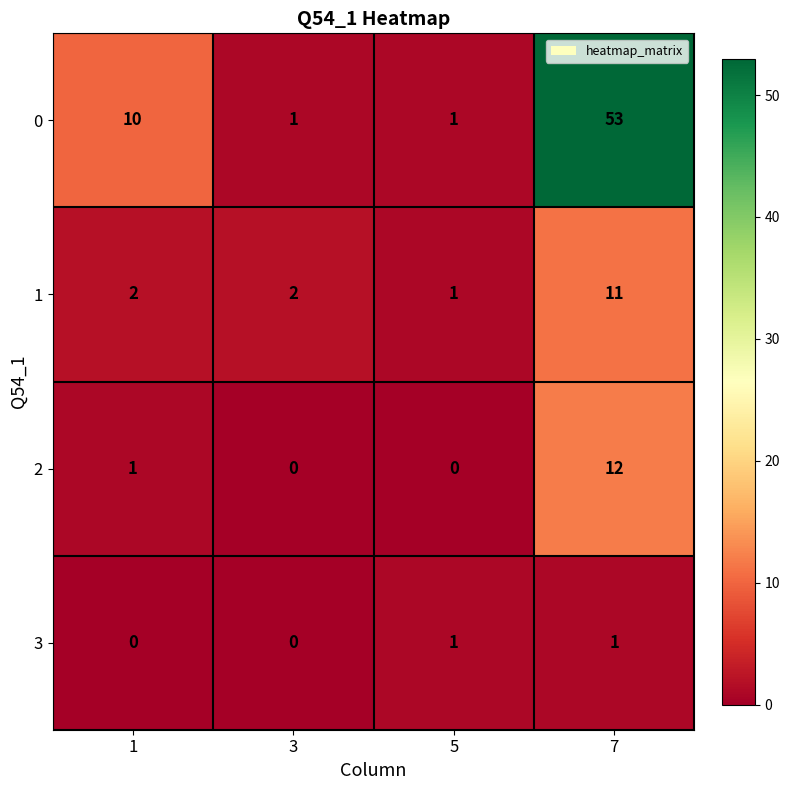

Which series changed the most between 3 and 7?

0